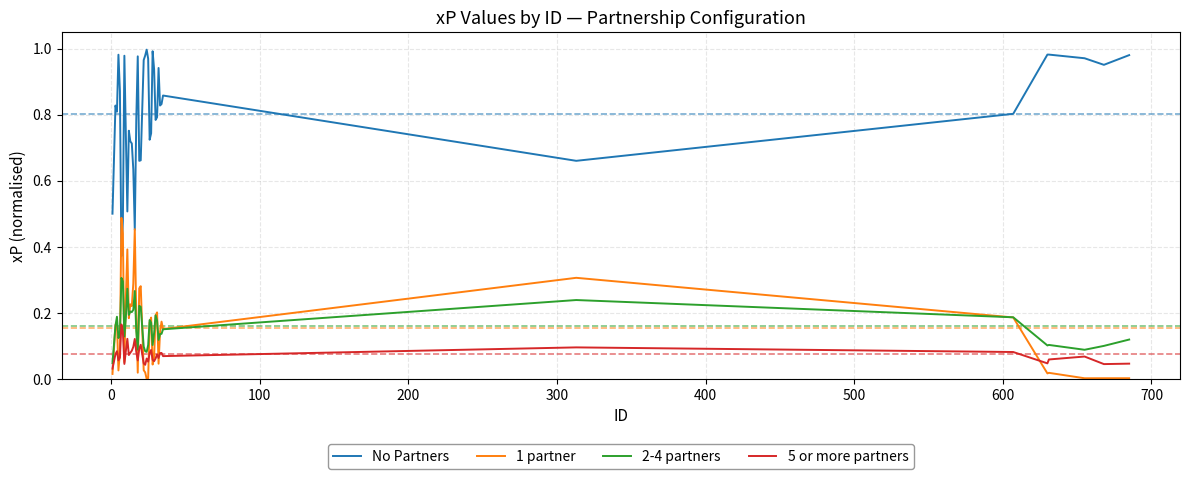

List the series in order of their peak value, highest first.

No Partners, 1 partner, 2-4 partners, 5 or more partners